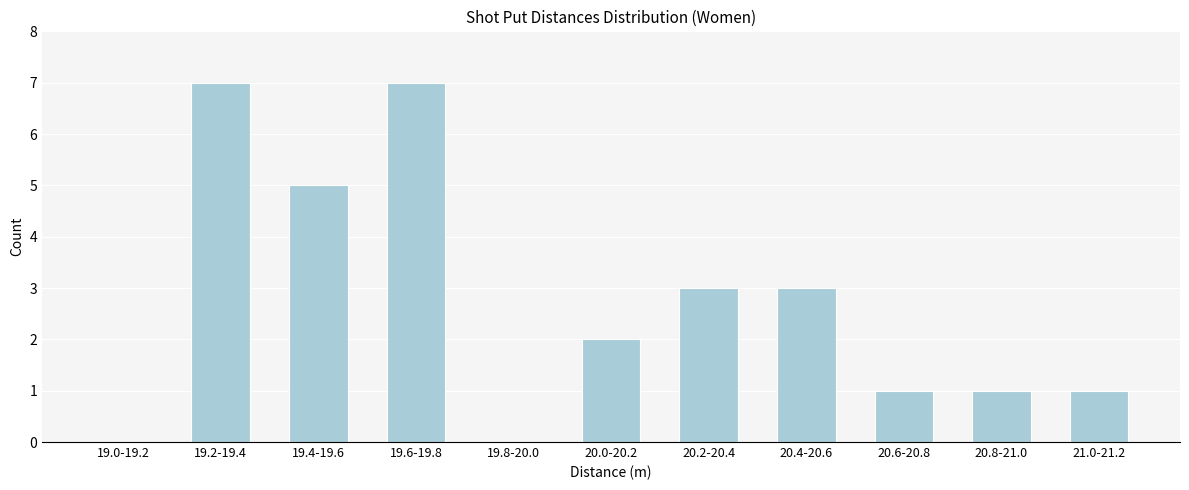

Reading left to right, what are all the values shown in this chart?

19.0-19.2=0	19.2-19.4=7	19.4-19.6=5	19.6-19.8=7	19.8-20.0=0	20.0-20.2=2	20.2-20.4=3	20.4-20.6=3	20.6-20.8=1	20.8-21.0=1	21.0-21.2=1